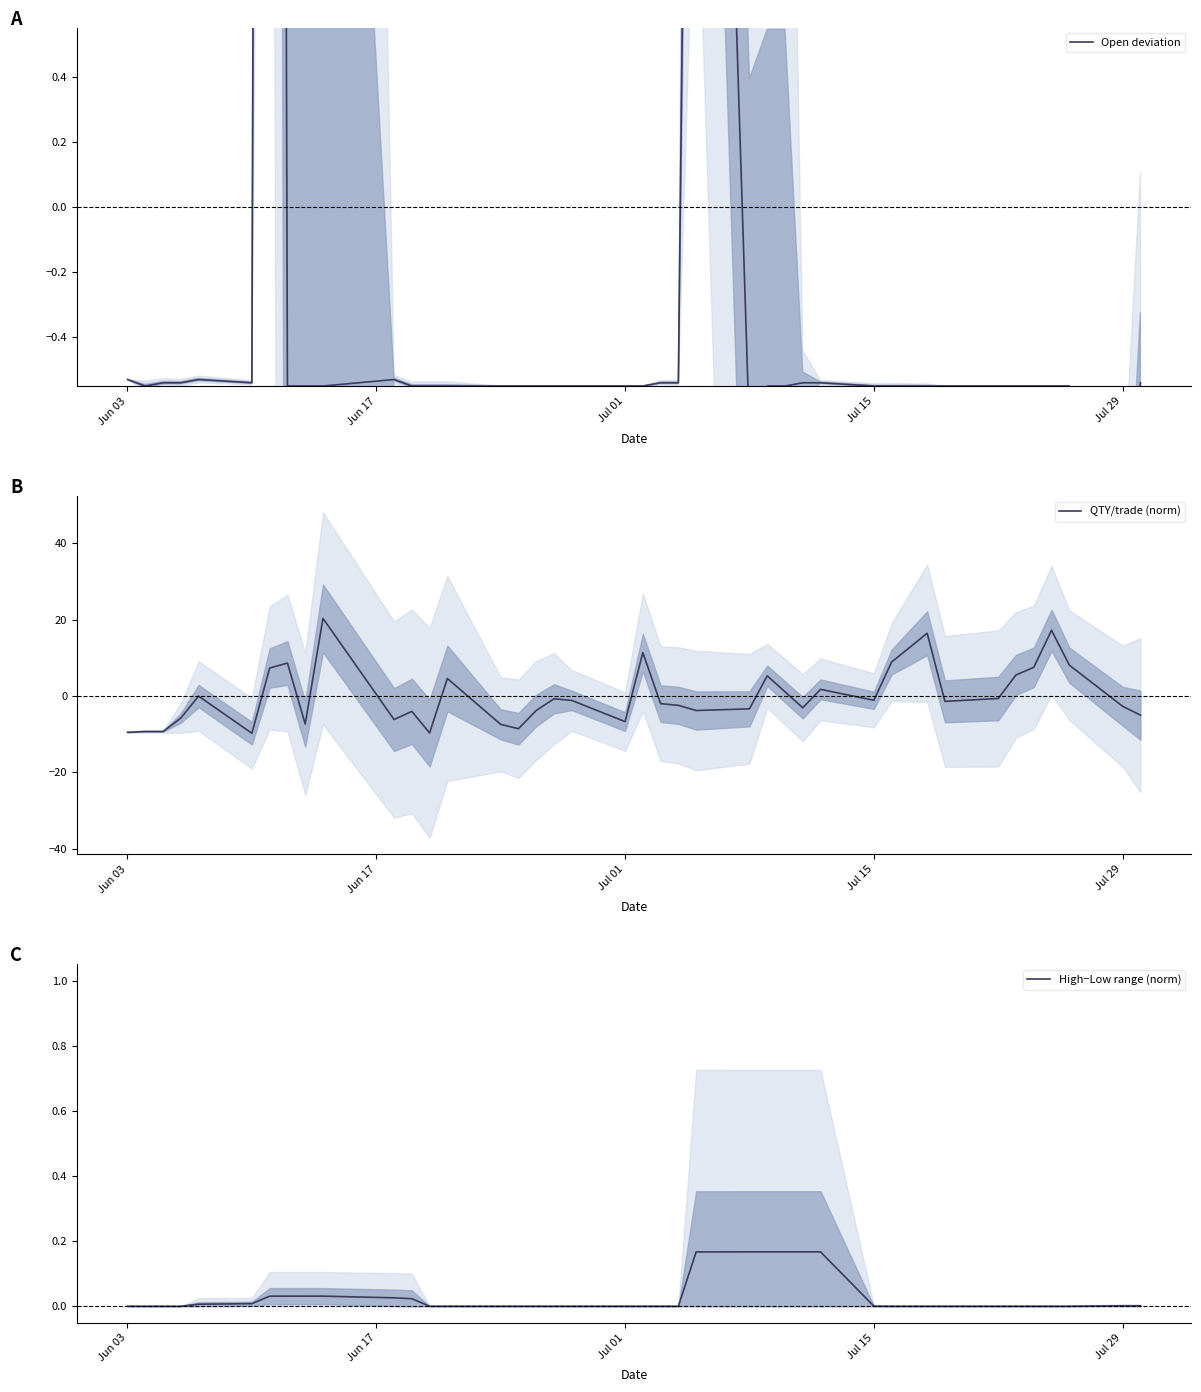

Reading left to right, list all the values displayed in this chart.

Open deviation: -0.5	-0.5	-0.5	-0.5	-0.5	-0.5	17.4	-0.5	-0.5	-0.5	-0.5	-0.5	-0.5	-0.5	-0.5	-0.5	-0.5	-0.5	-0.5	-0.5	-0.5	-0.5	-0.5	4.5	-0.7	-0.5	-0.5	-0.5	-0.5	-0.5	-0.5	-0.5	-0.5	-0.5	-0.5	-0.5	-0.5	-0.5	-1.5	-0.5
QTY/trade (norm): -9.5	-9.3	-9.3	-5.8	-0.0	-9.7	7.3	8.7	-7.3	20.4	-6.2	-4.0	-9.7	4.6	-7.4	-8.6	-3.8	-0.7	-1.1	-6.7	11.4	-2.0	-2.4	-3.8	-3.3	5.3	1.1	-3.1	1.8	-1.1	8.9	16.5	-1.4	-0.6	5.5	7.5	17.2	8.1	-2.7	-5.0
High−Low range (norm): 0.0	0.0	0.0	0.0	0.0	0.0	0.0	0.0	0.0	0.0	0.0	0.0	0.0	0.0	0.0	0.0	0.0	0.0	0.0	0.0	0.0	0.0	0.0	0.2	0.2	0.2	0.2	0.2	0.2	0.0	0.0	0.0	0.0	0.0	0.0	0.0	0.0	0.0	0.0	0.0